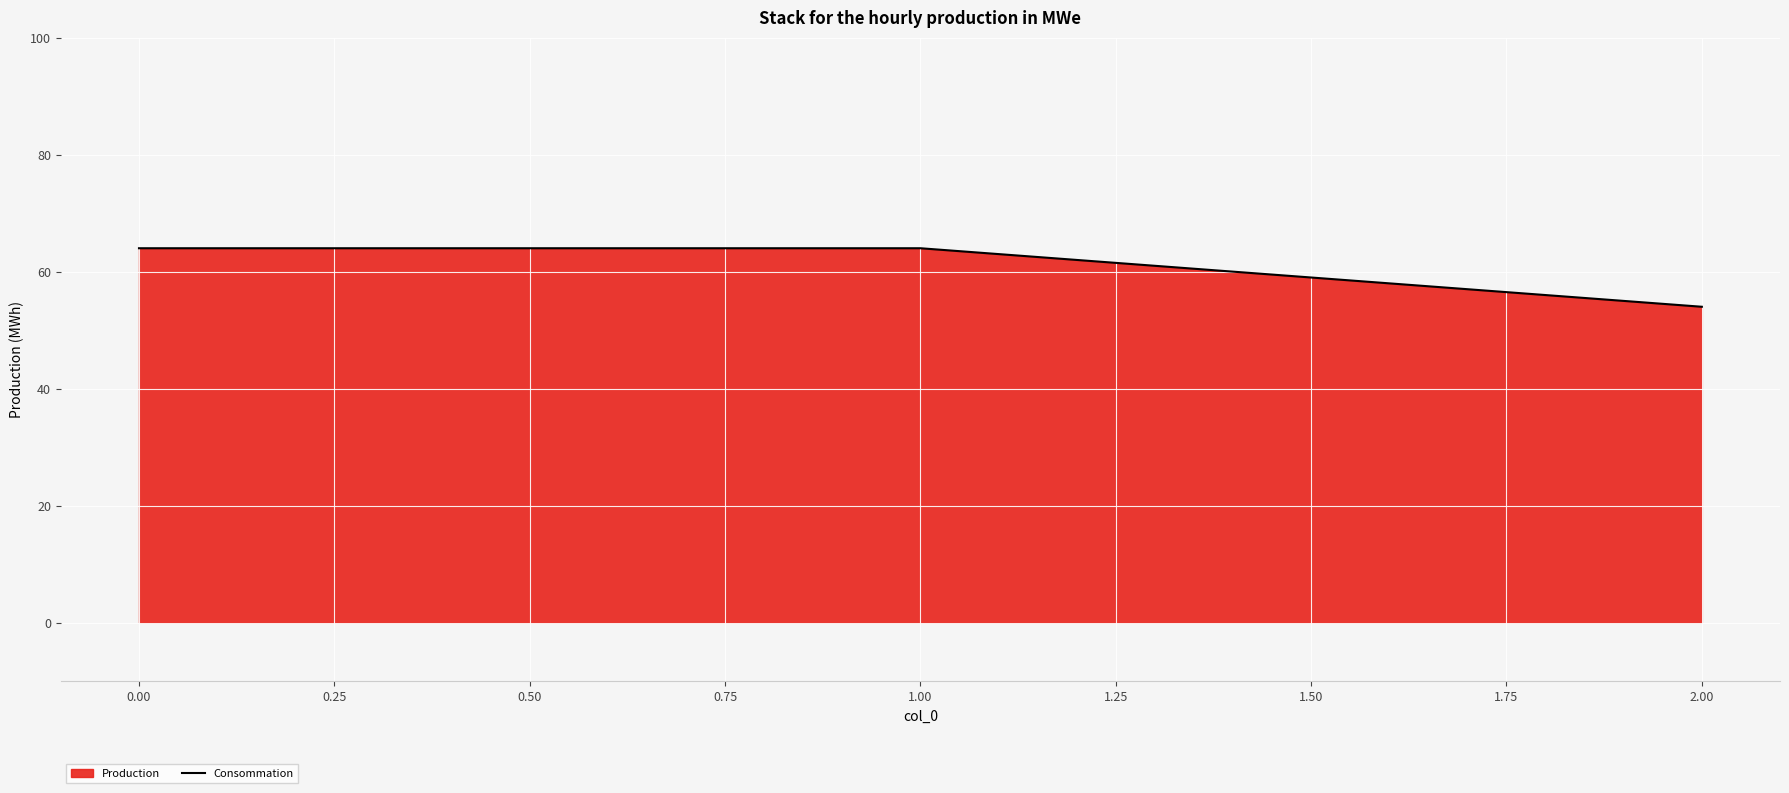

Reading left to right, list all the values displayed in this chart.

64	64	54